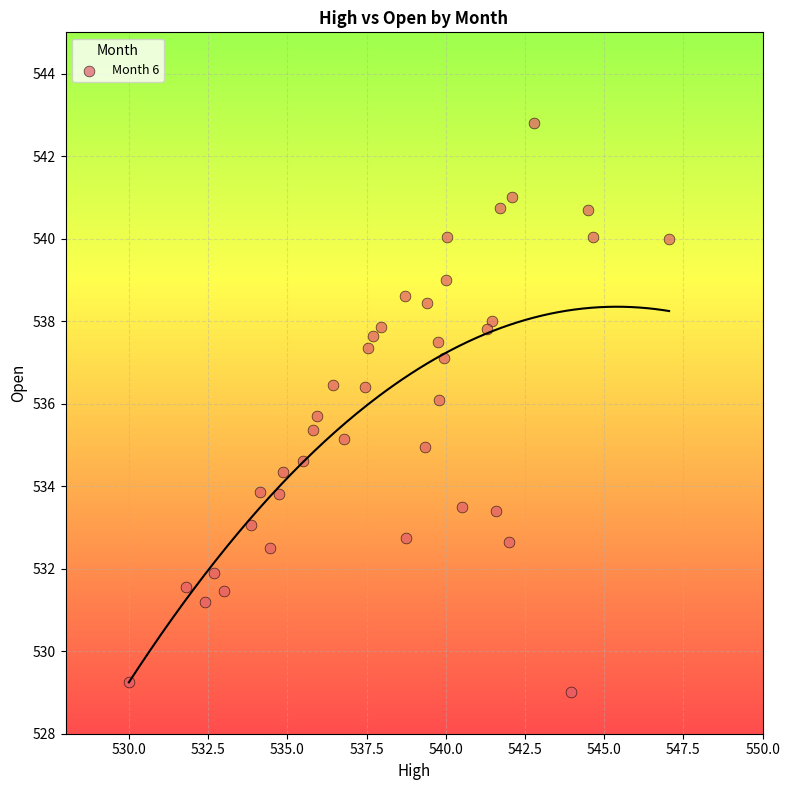

What is the range of Y values (max minus min)?

13.8